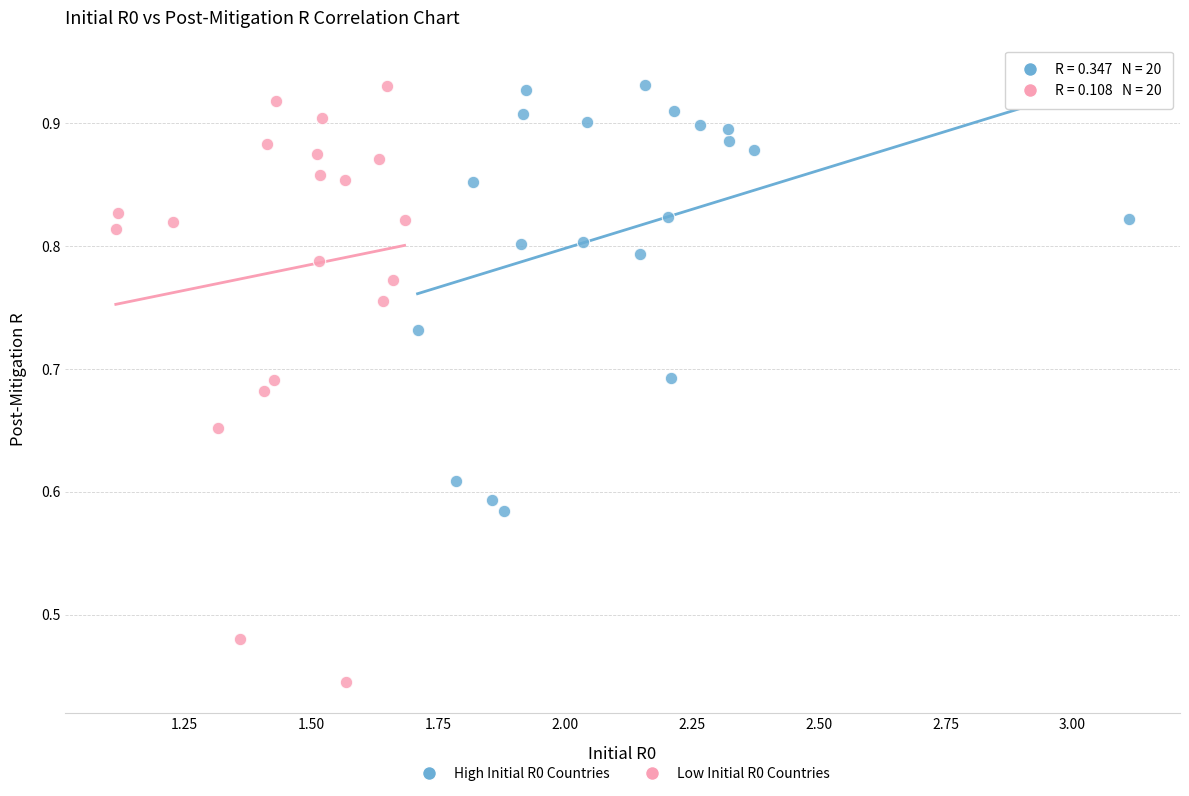

Which series has the widest spread of Y values?

Low Initial R0 Countries